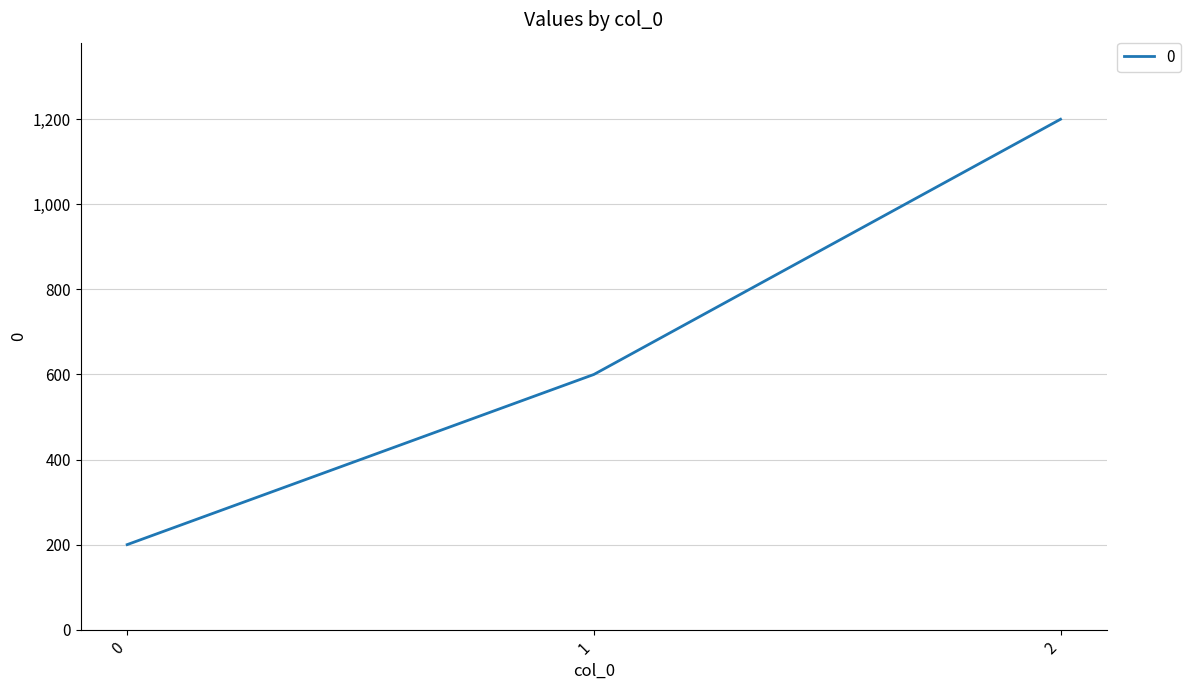

What value does the data have at 0, to the nearest 10?

200